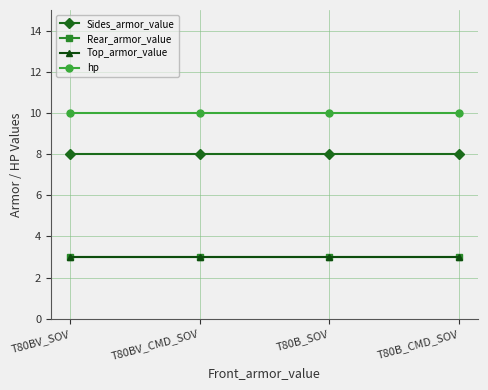

What is the difference between the highest and lowest values at T80BV_CMD_SOV?

7